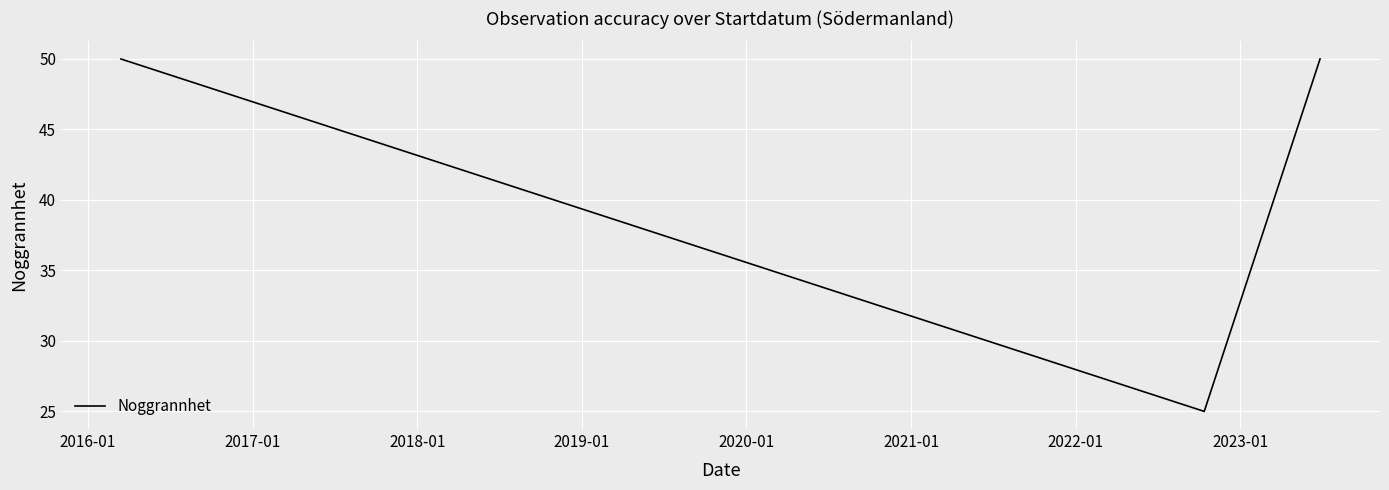

What is the difference between the maximum and minimum values?

25